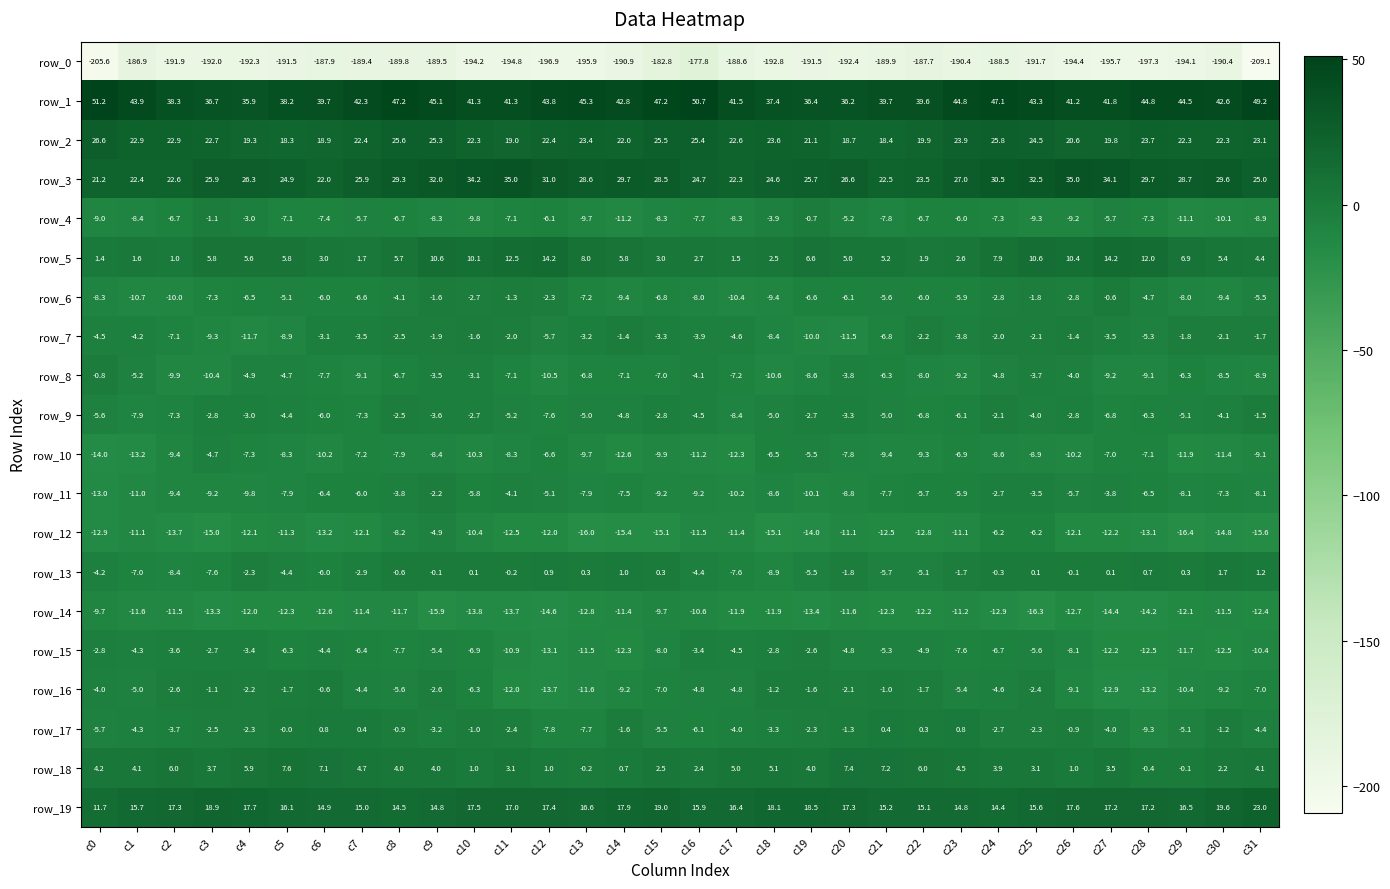

The row_14 series shows -16.1 at c8. True or false?

False